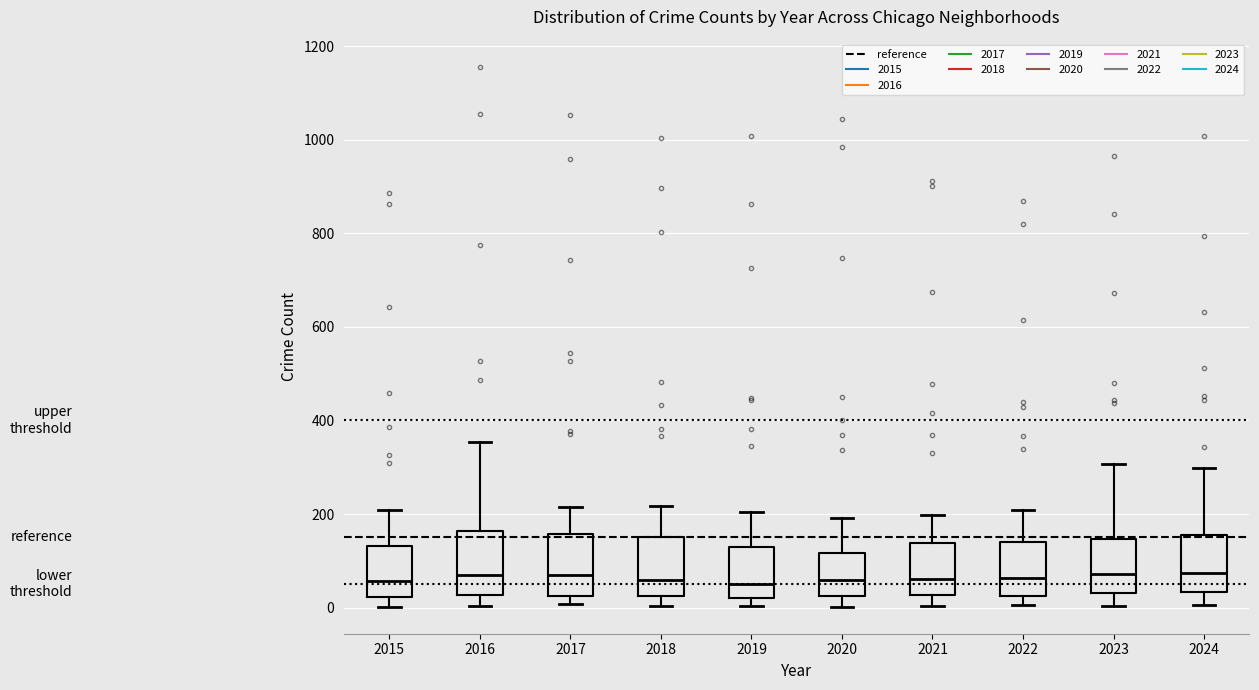

Where is the upper edge of the box at x = 2017 on the y-axis? The values are not printed on the chart, so give them approximately, as read against the axis.

160